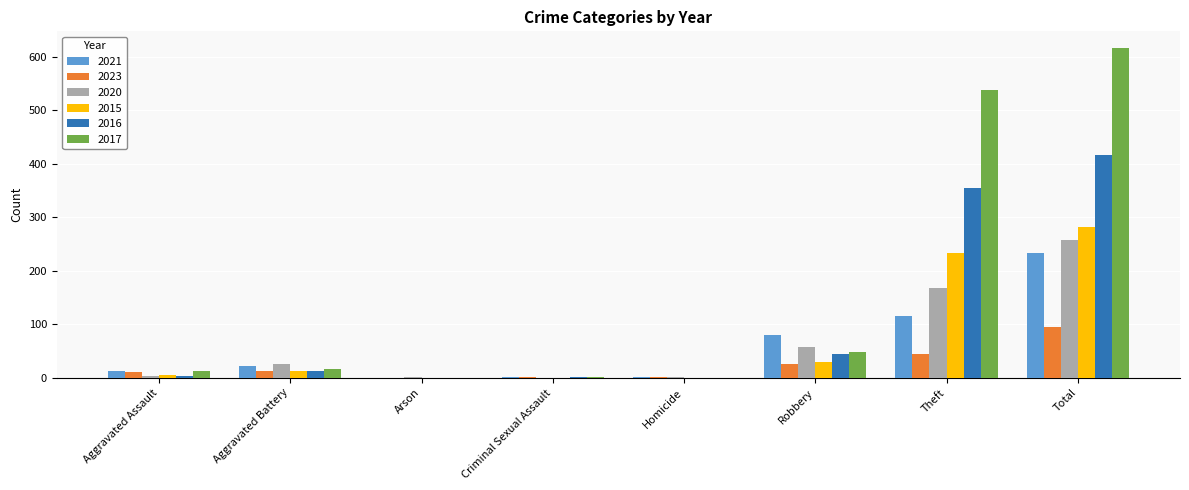

Is it true that 2020 equals 106 at Criminal Sexual Assault?

False